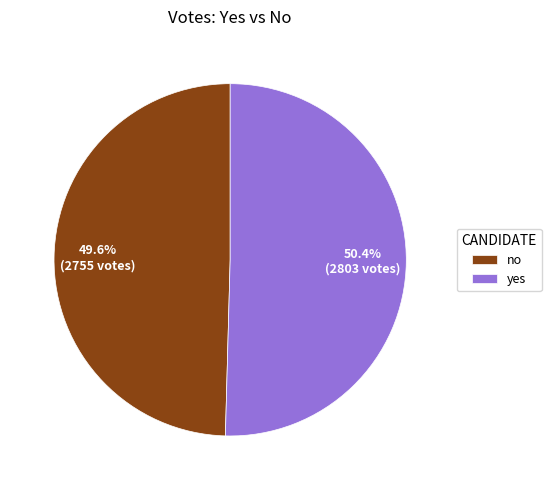

What is the smallest slice in the pie chart?

no